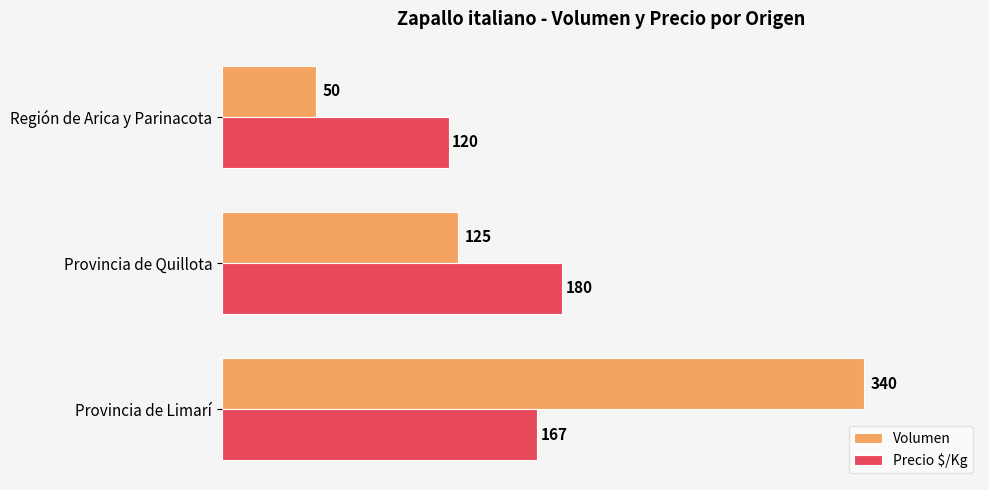

Rank the series by their average value, from highest to lowest.

Volumen, Precio $/Kg